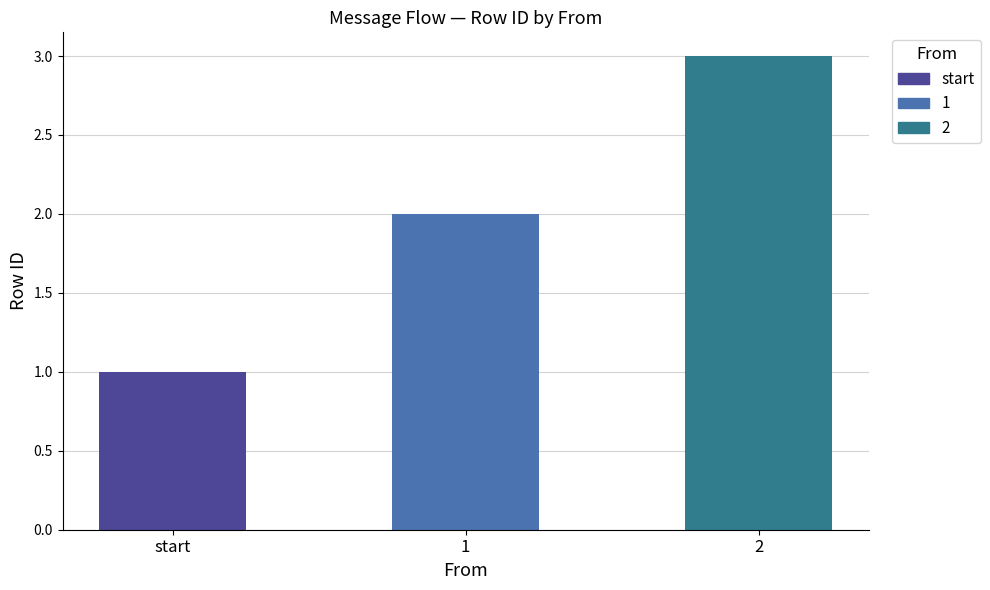

What is the ratio of the value at 2 to the value at start?

3.0